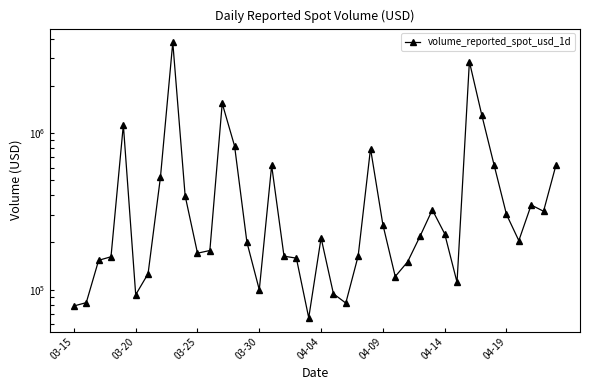

Is this an area chart (filled region under the line)?

No